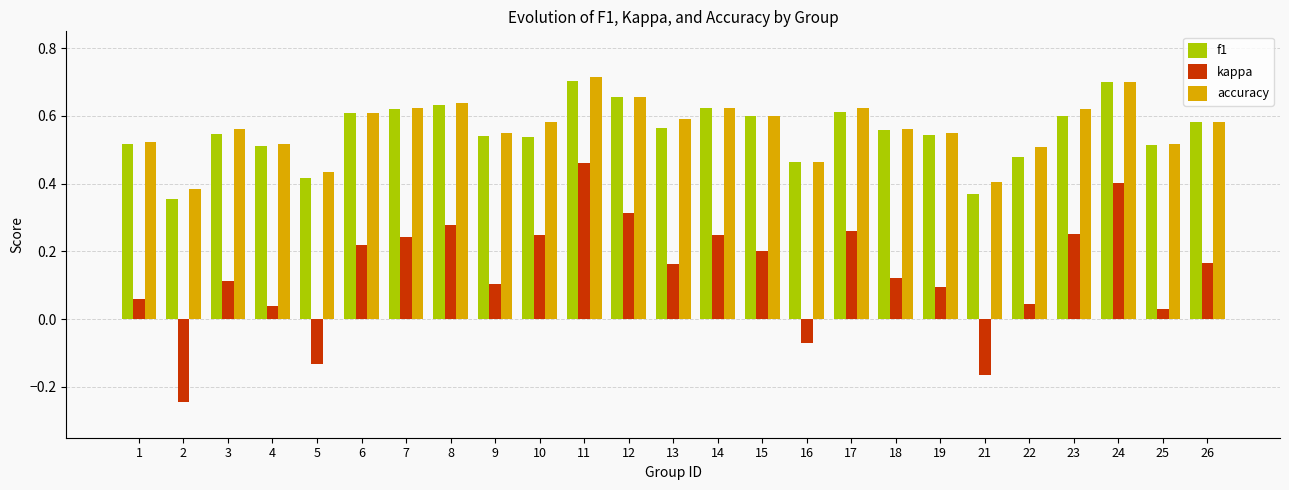

Which series has the widest spread of values?

kappa